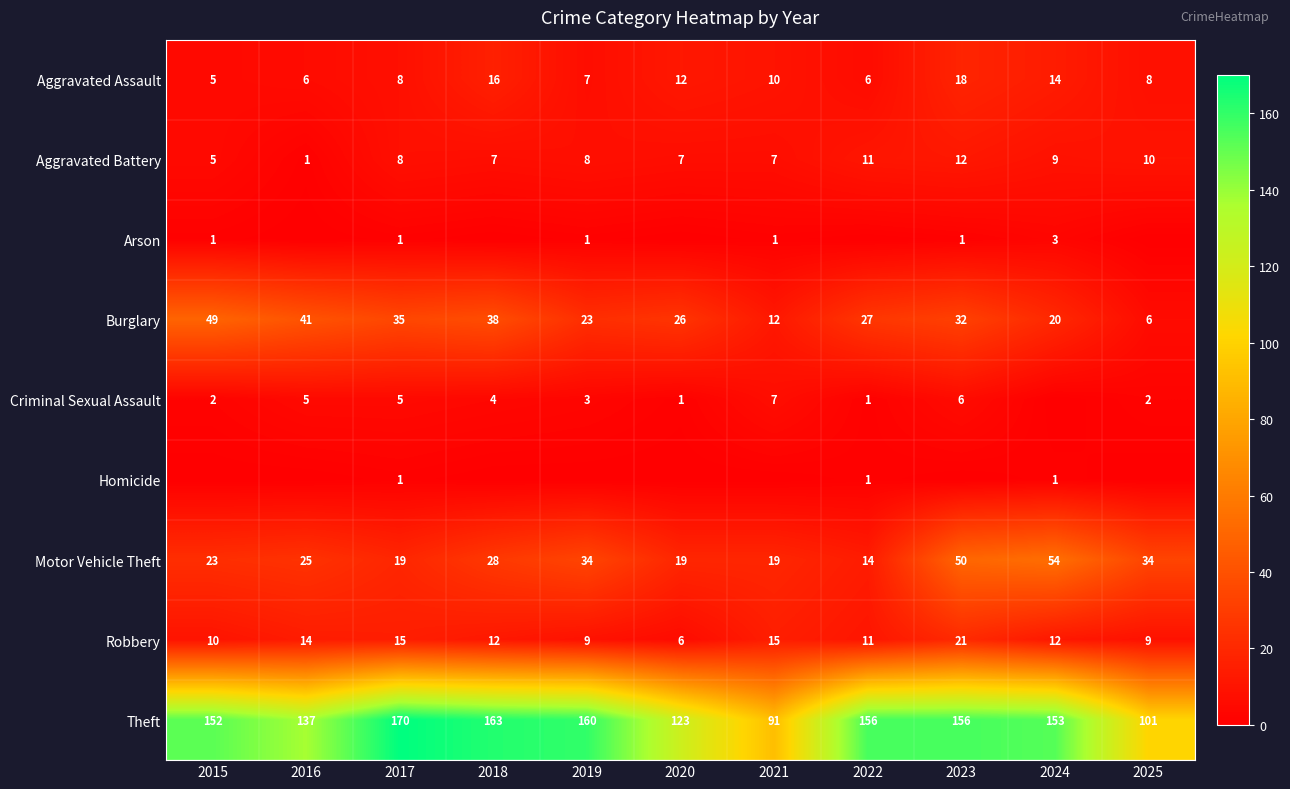

Between 2023 and 2017, which is larger?

2023